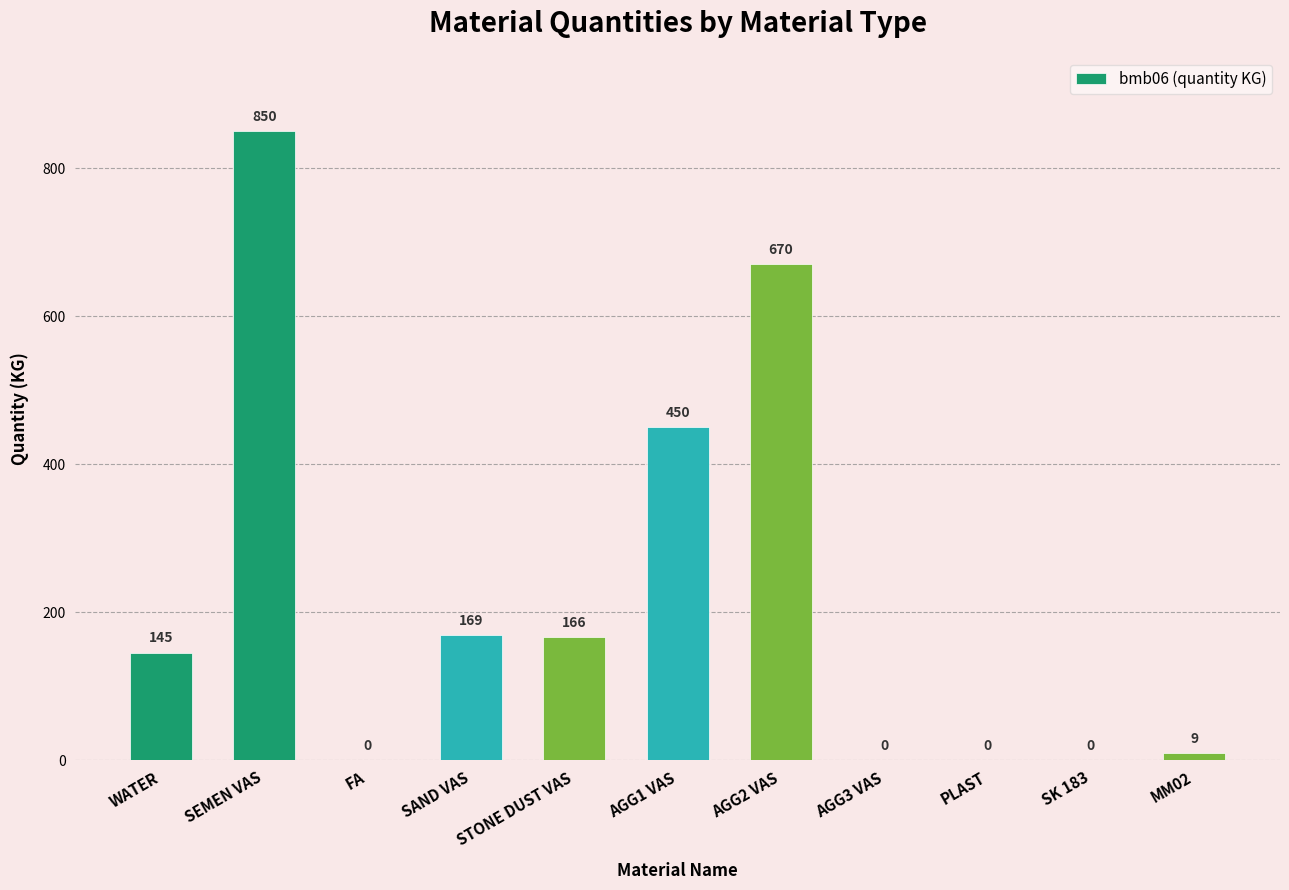

The value at AGG3 VAS is 0. True or false?

True